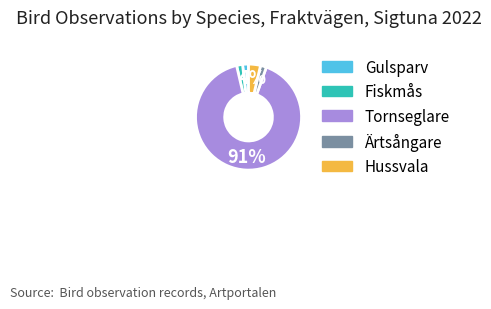

How many slices are in this pie chart?

5